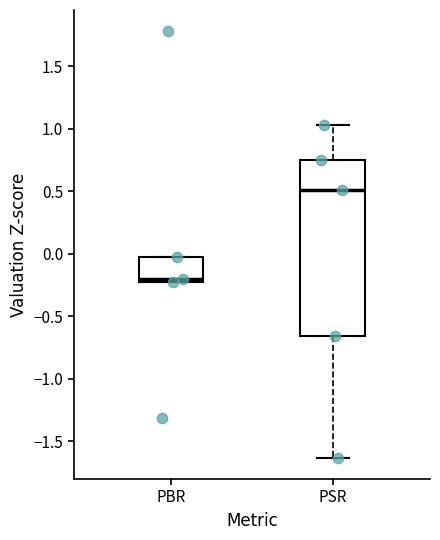

Reading left to right, read every box against the y-axis: the position of its median line, the range the box covers, and the ends of its whiskers. The values are not printed on the chart, so give them approximately, as read against the axis.

PBR: median -0.20, box -0.25 to -0.05, whiskers -0.25 to -0.05
PSR: median 0.50, box -0.65 to 0.75, whiskers -1.65 to 1.05